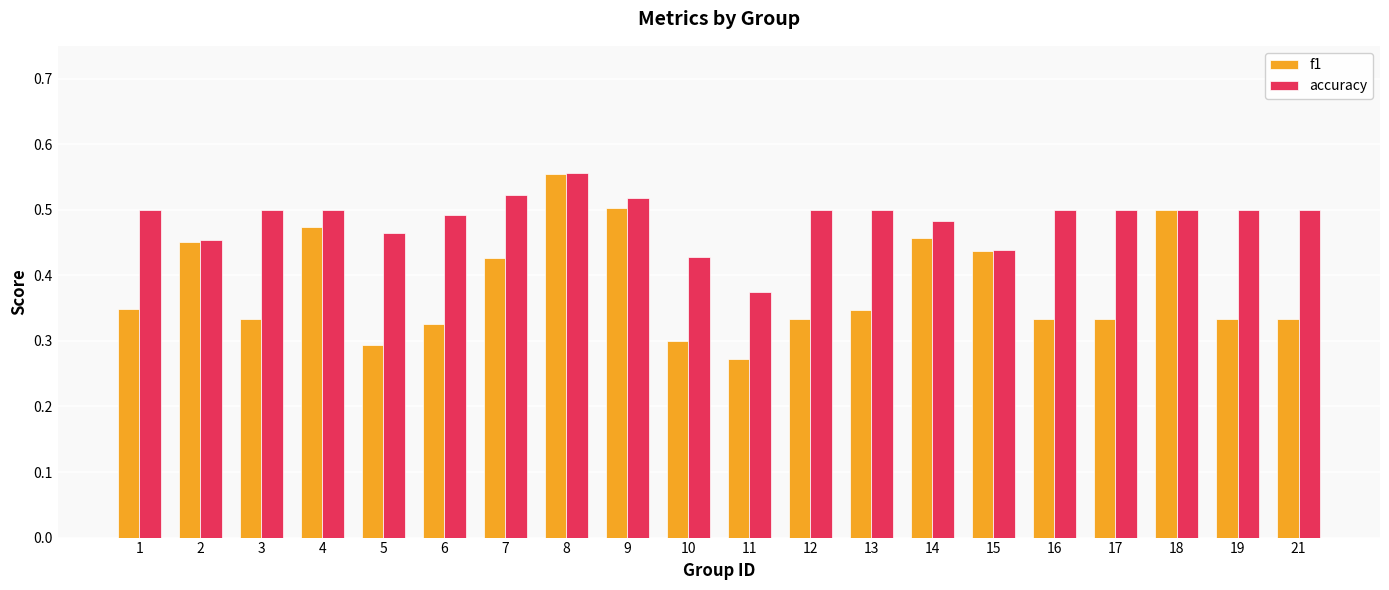

What is the total value across all series at 8?

1.1